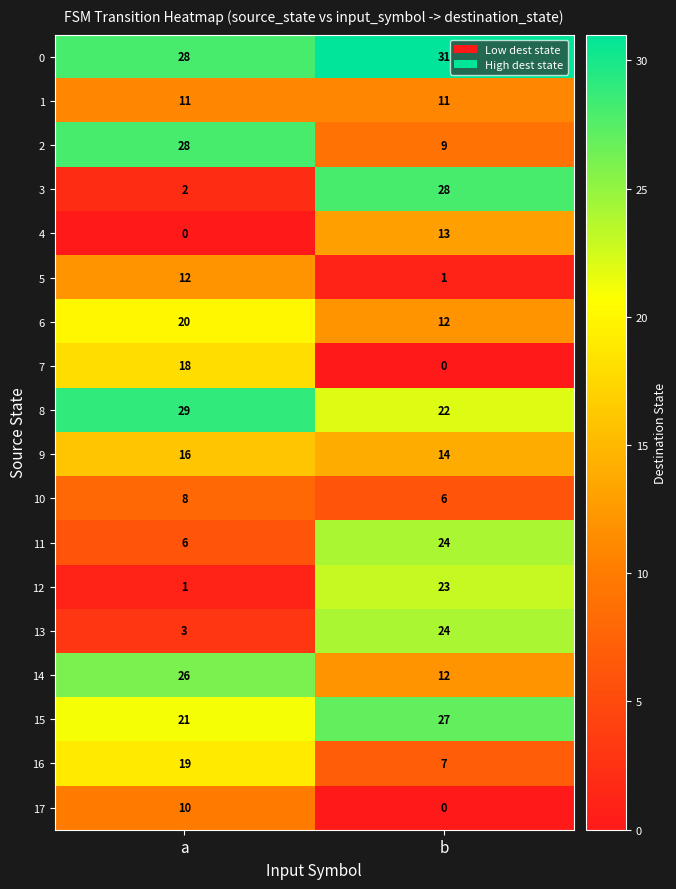

Rank the categories by 5 value from highest to lowest.

a, b